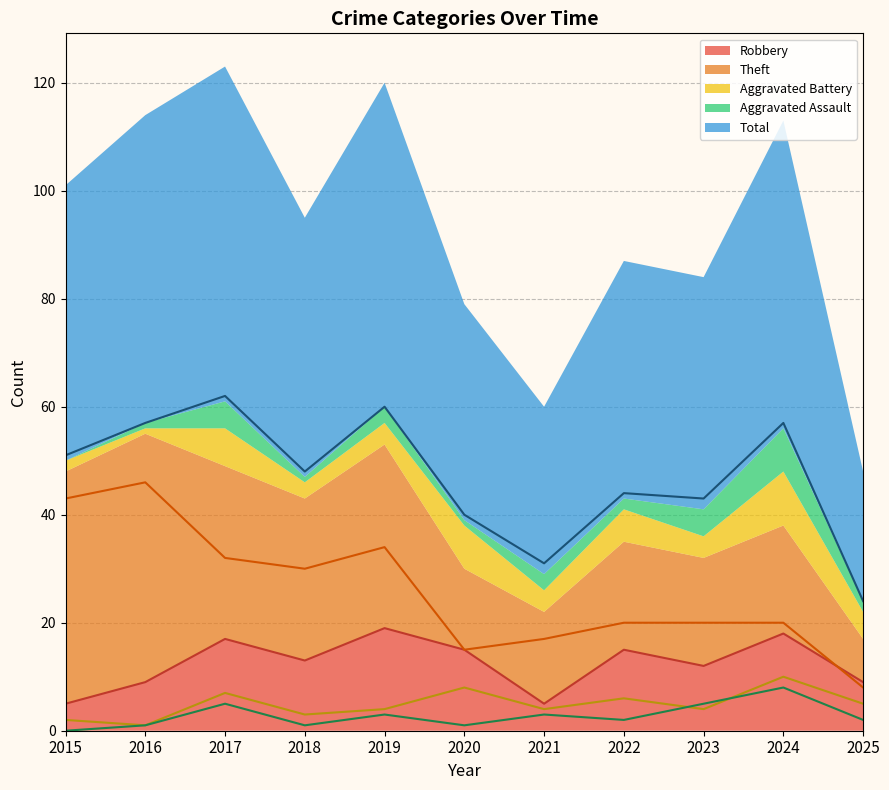

Which series changed the most between 2018 and 2023?

Theft